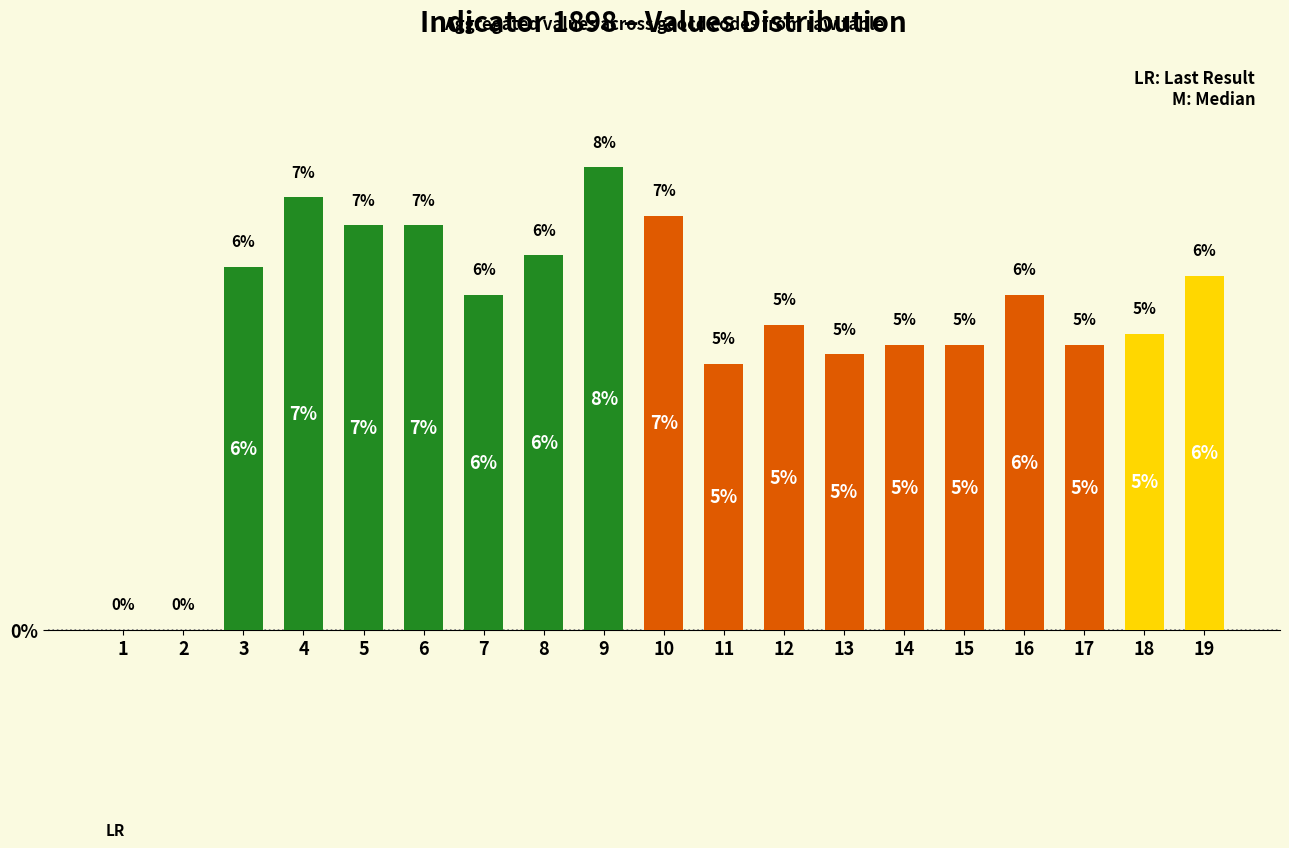

Count the number of values greater than 5.

12